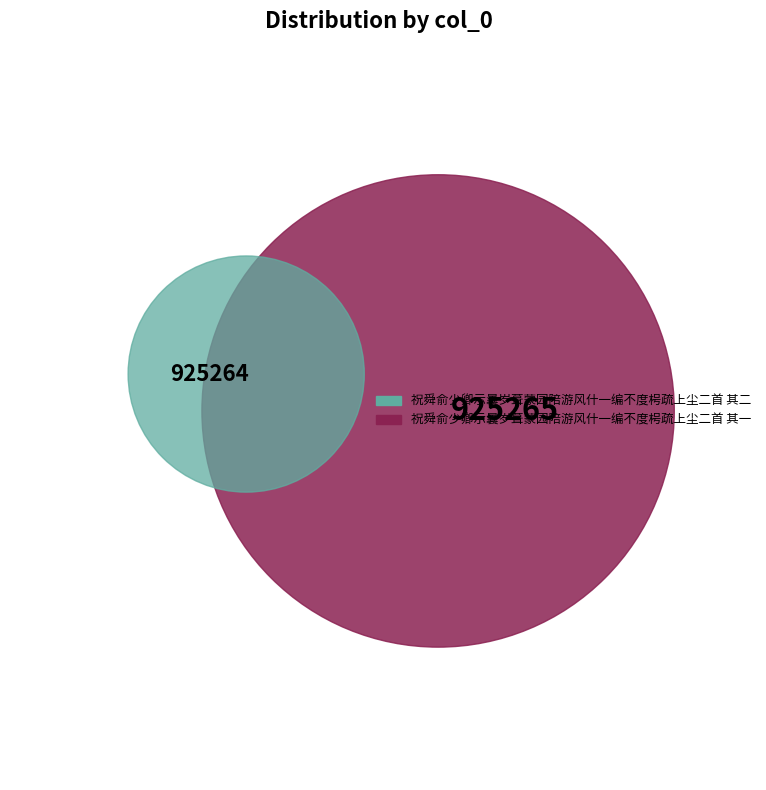

Between 祝舜俞少卿示曩岁葺蒙园陪游风什一编不度枵疏上尘二首 其二 and 祝舜俞少卿示曩岁葺蒙园陪游风什一编不度枵疏上尘二首 其一, which is larger?

祝舜俞少卿示曩岁葺蒙园陪游风什一编不度枵疏上尘二首 其一